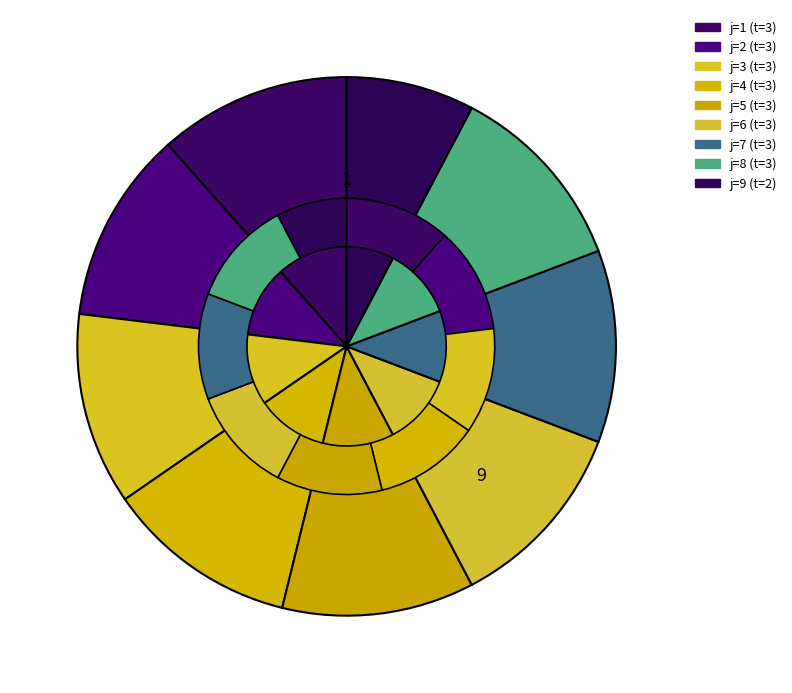

Is there any slice that represents more than half of the pie?

No